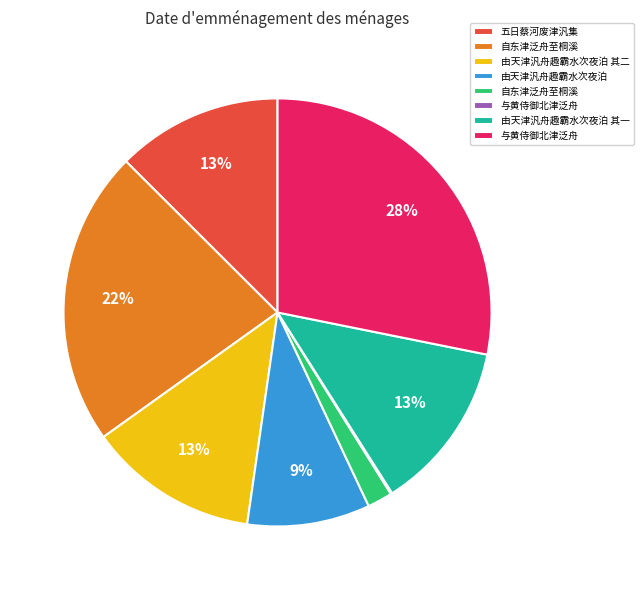

To the nearest percent, what is the average slice percentage?

12%